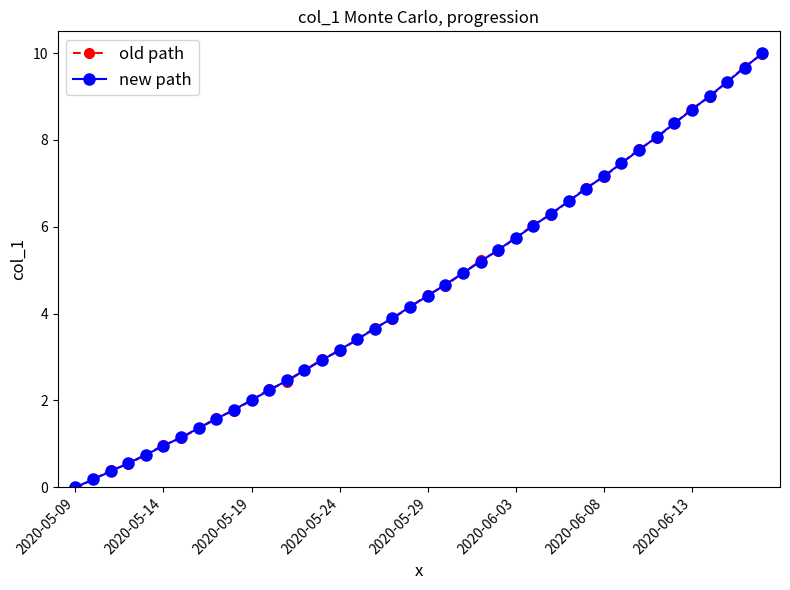

What is the value of the new path point at the 7th from the left?

1.2